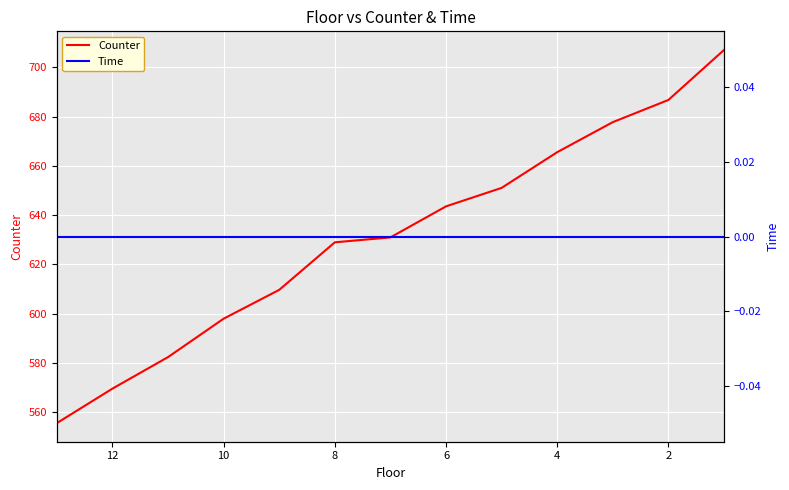

Between 8 and 12, which is larger?

12